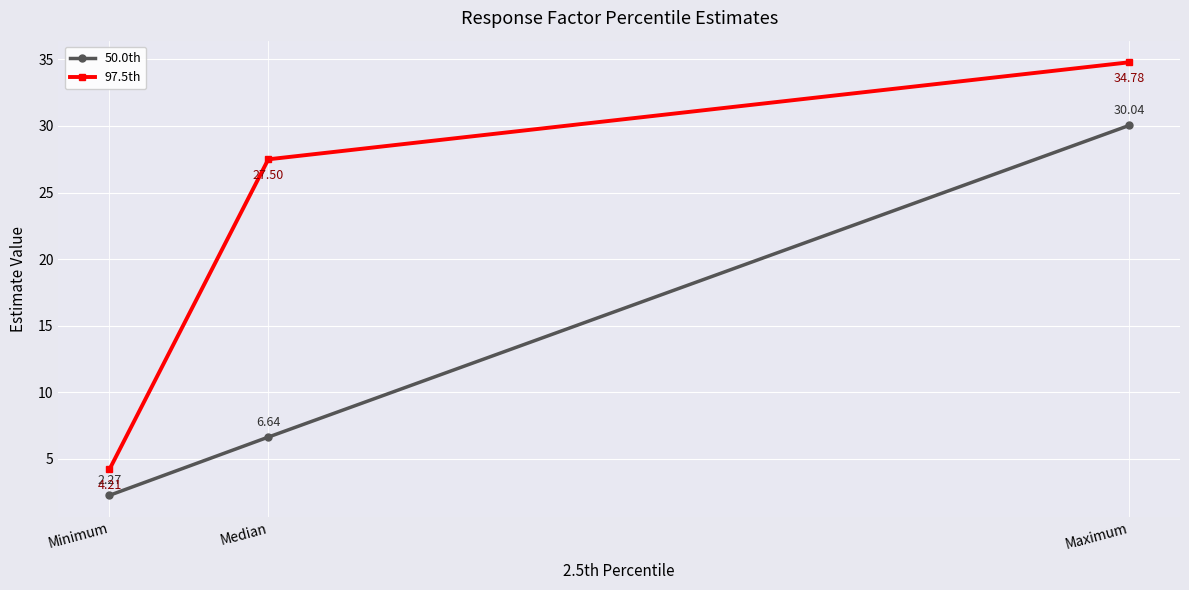

Which series has the largest total across all categories?

97.5th